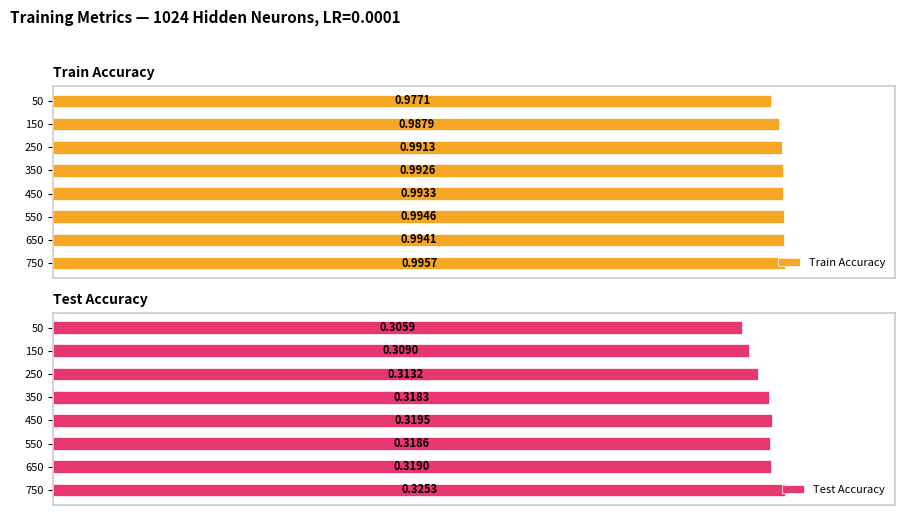

Which series has the largest total across all categories?

Train Accuracy